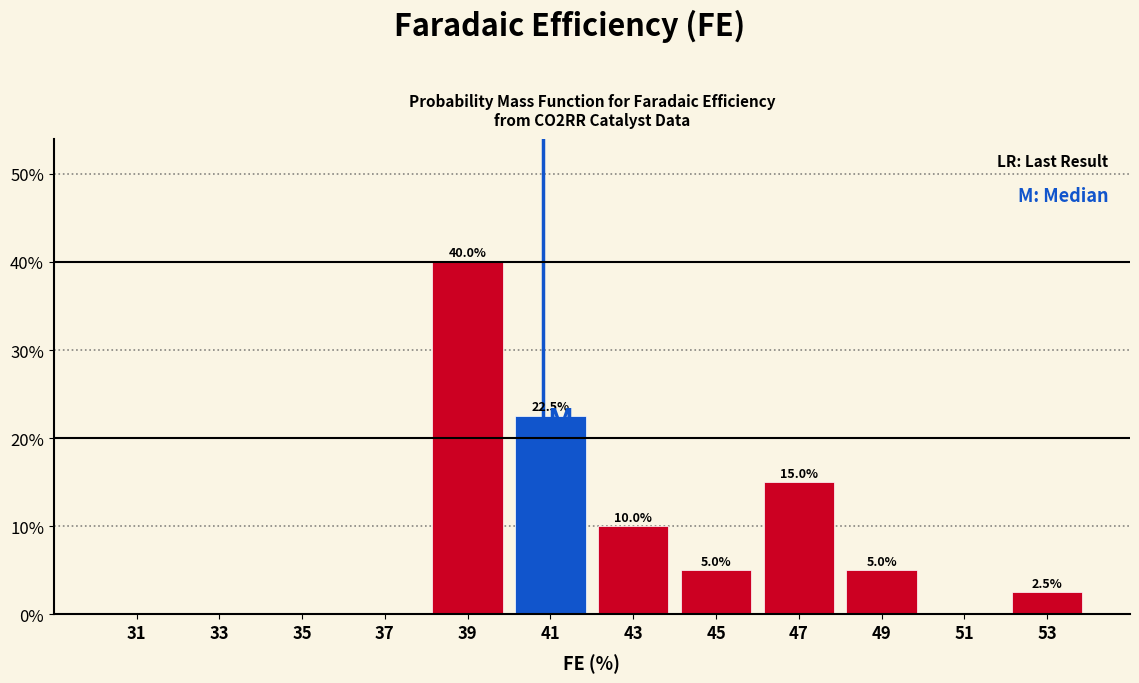

Which range on the x-axis has the tallest bar?

38 to 40